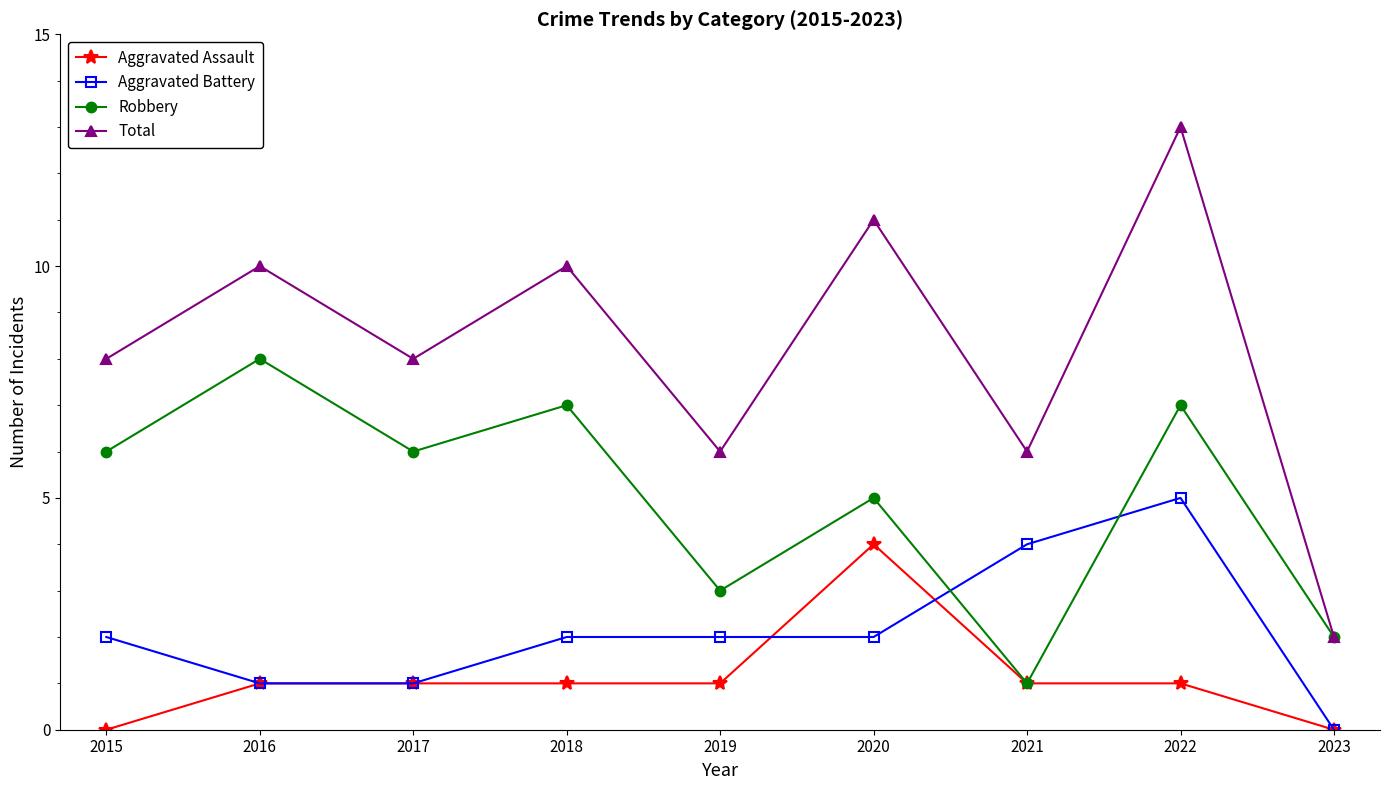

Reading right to left, list all the values displayed in this chart.

Aggravated Assault: 0	1	1	4	1	1	1	1	0
Aggravated Battery: 0	5	4	2	2	2	1	1	2
Robbery: 2	7	1	5	3	7	6	8	6
Total: 2	13	6	11	6	10	8	10	8